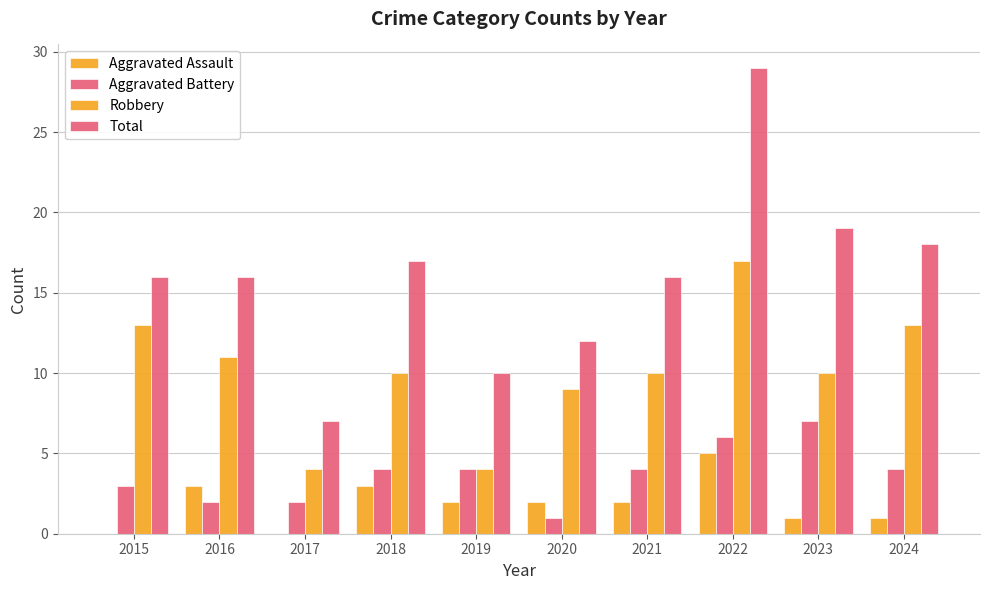

Which category has the highest value in the Aggravated Assault series?

2022